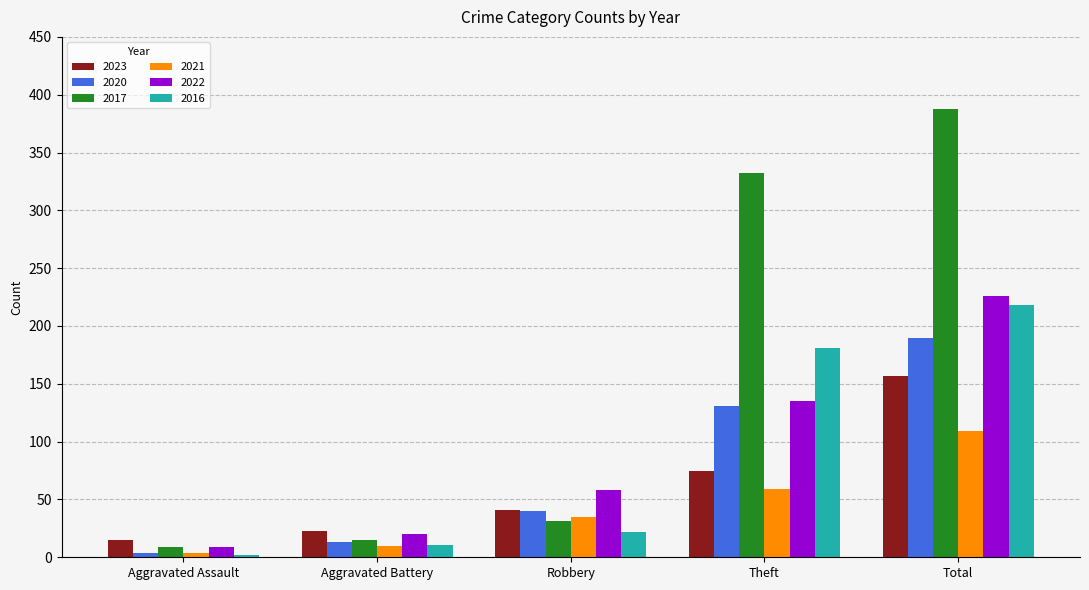

At which category does the chart reach its peak across all series?

Total